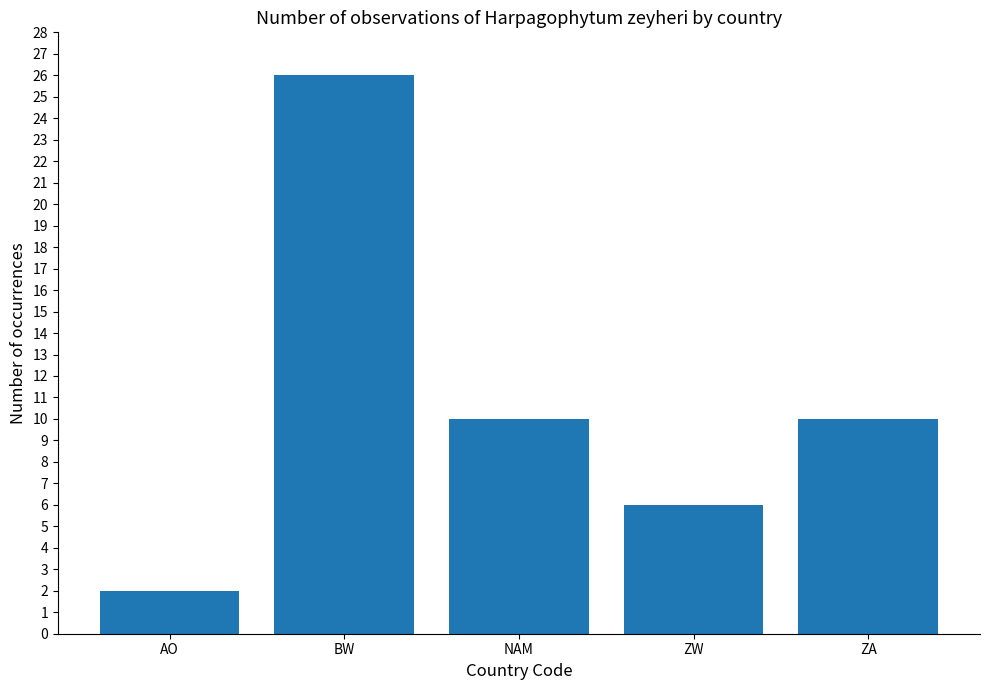

What is the value of the 1st bar from the left?

2